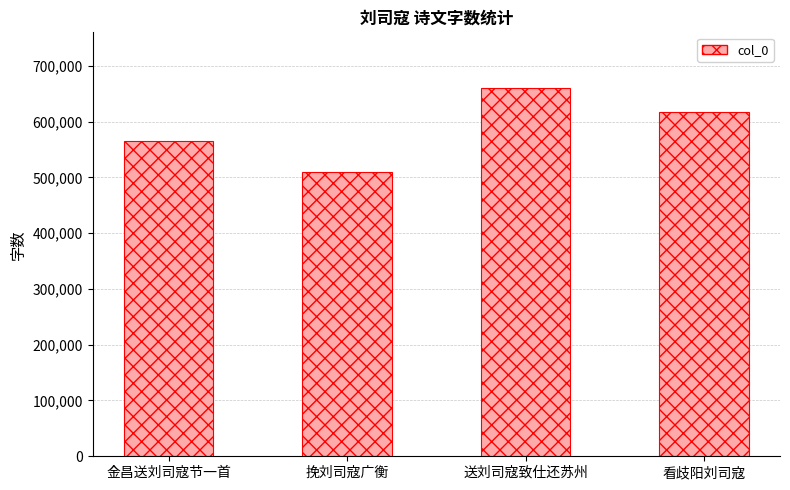

At which category does the chart reach its peak across all series?

送刘司寇致仕还苏州